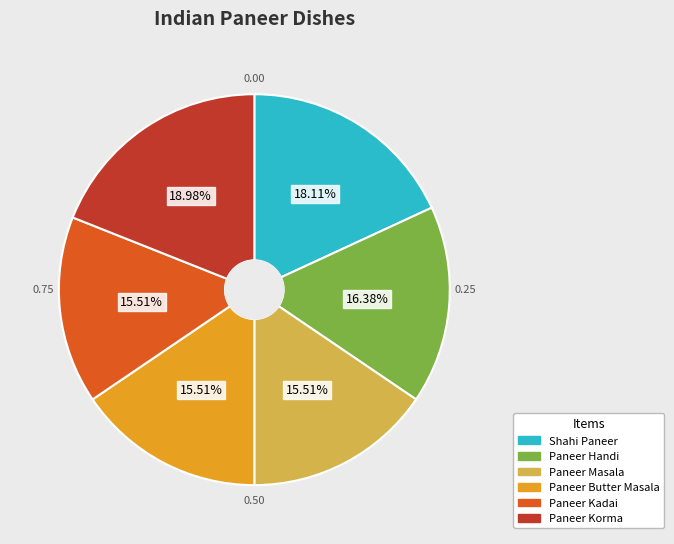

True or false: Shahi Paneer accounts for 18% of the total.

True